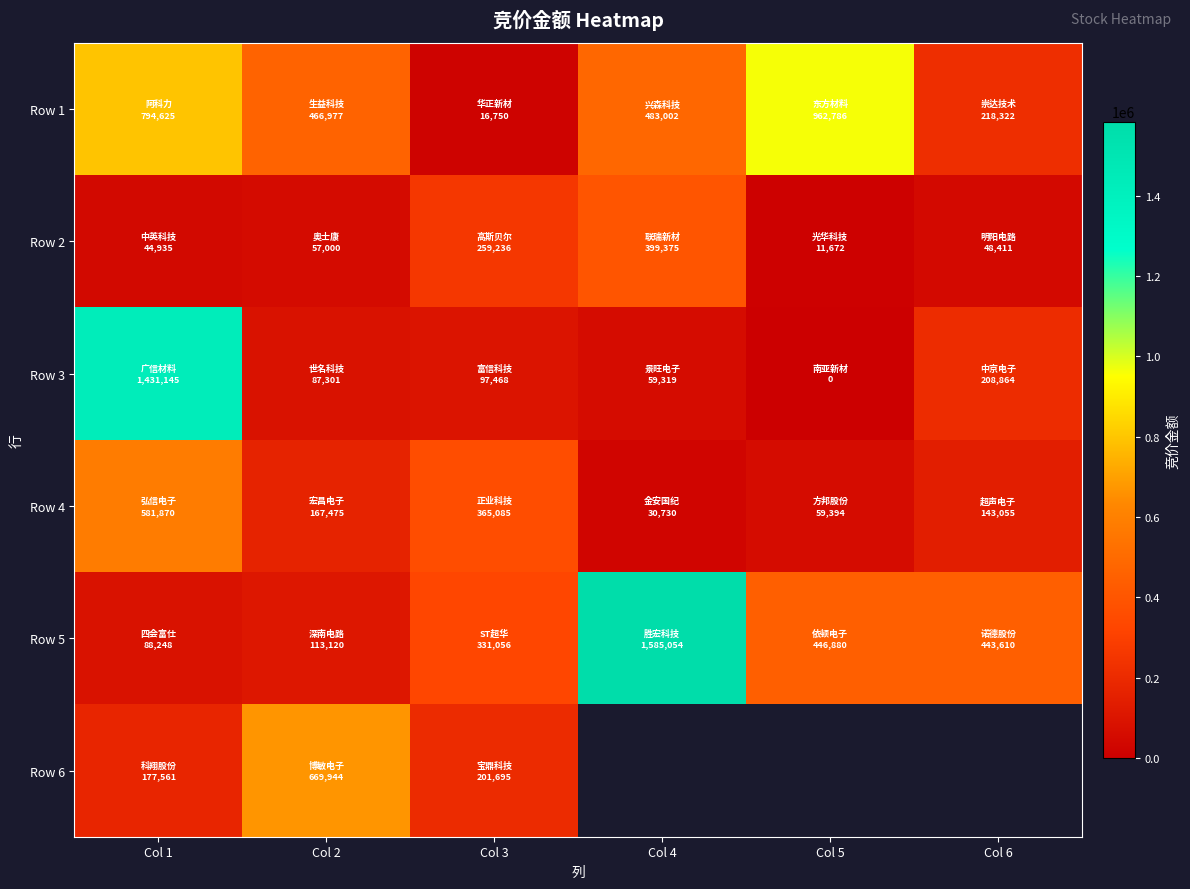

What is the sum of all Row 2 values?

820629.0